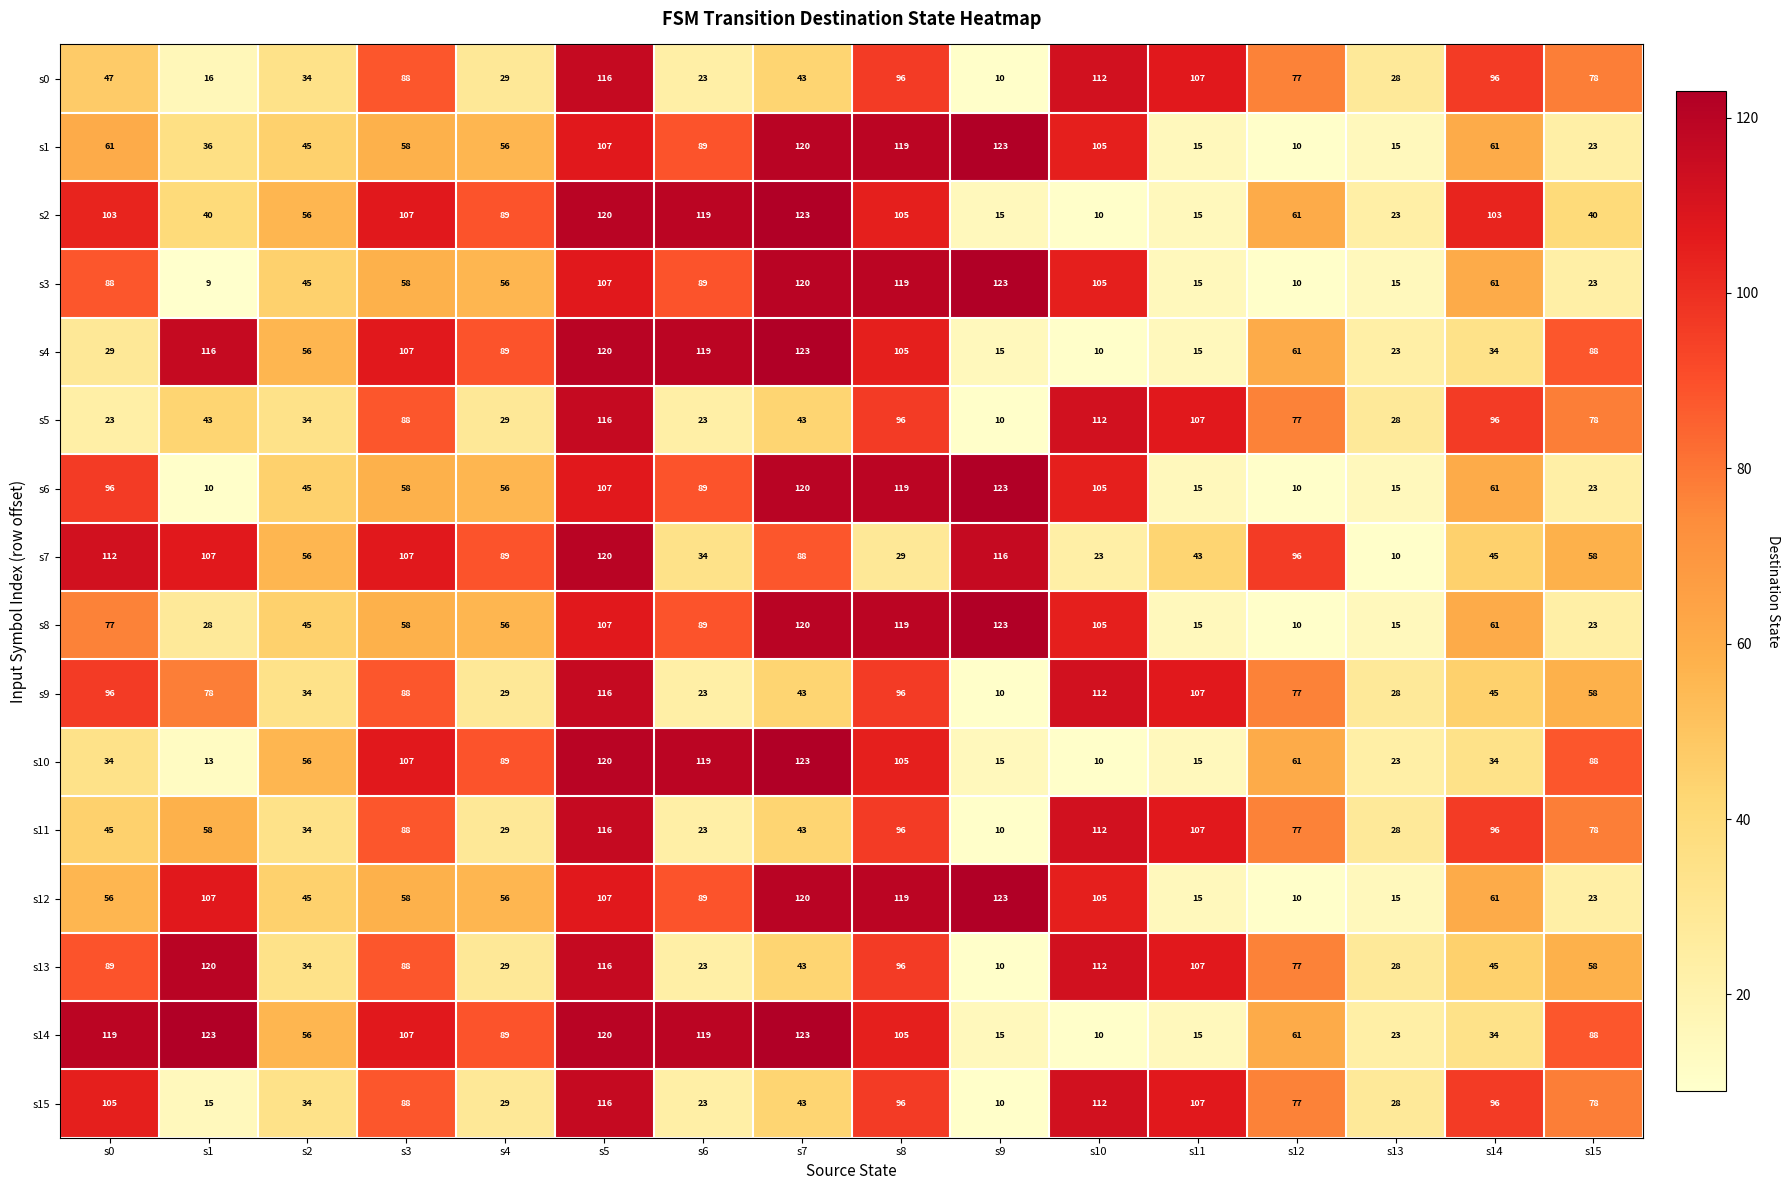

Which series has the largest total across all categories?

s14